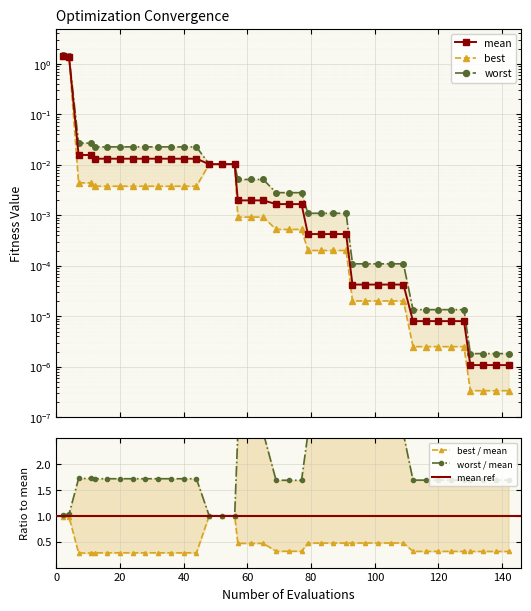

Does the chart display data point markers on the line(s)?

Yes